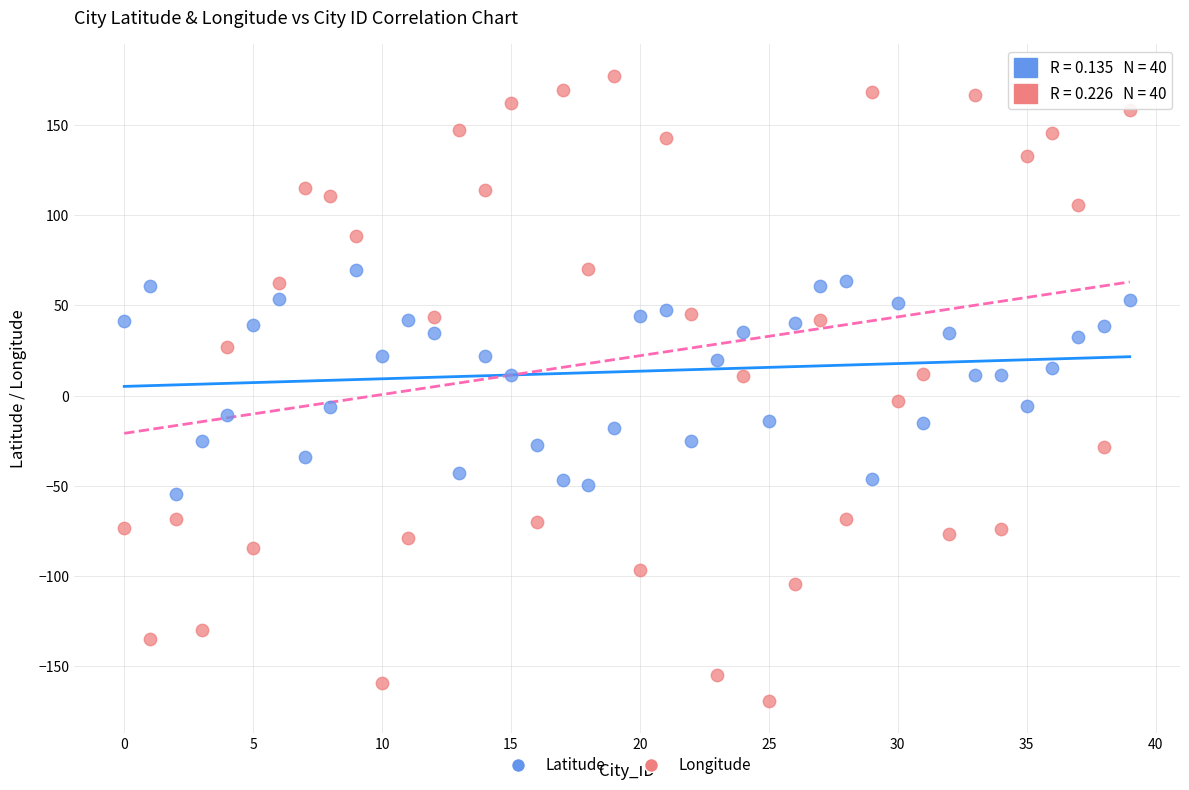

Which series contains the highest Y value?

Longitude